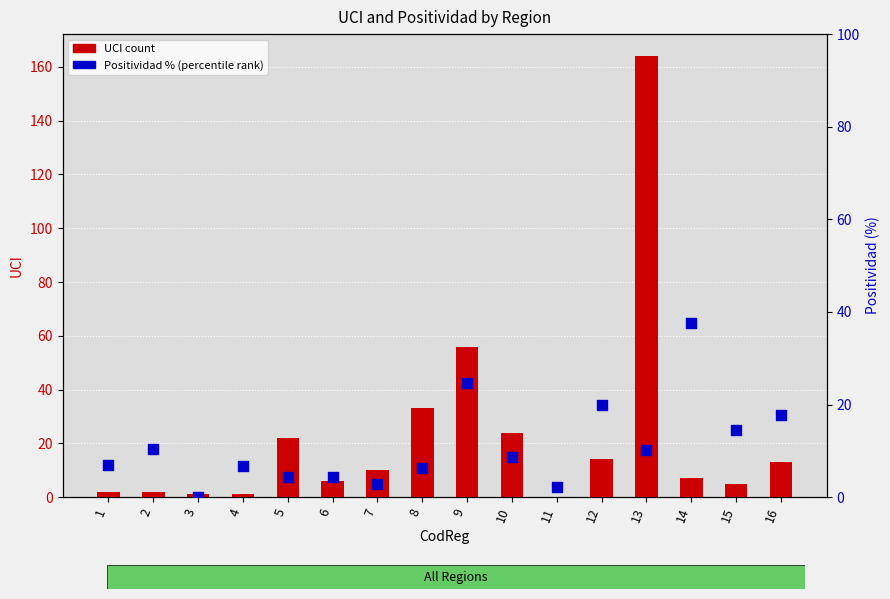

Which series has the largest total across all categories?

UCI (count)